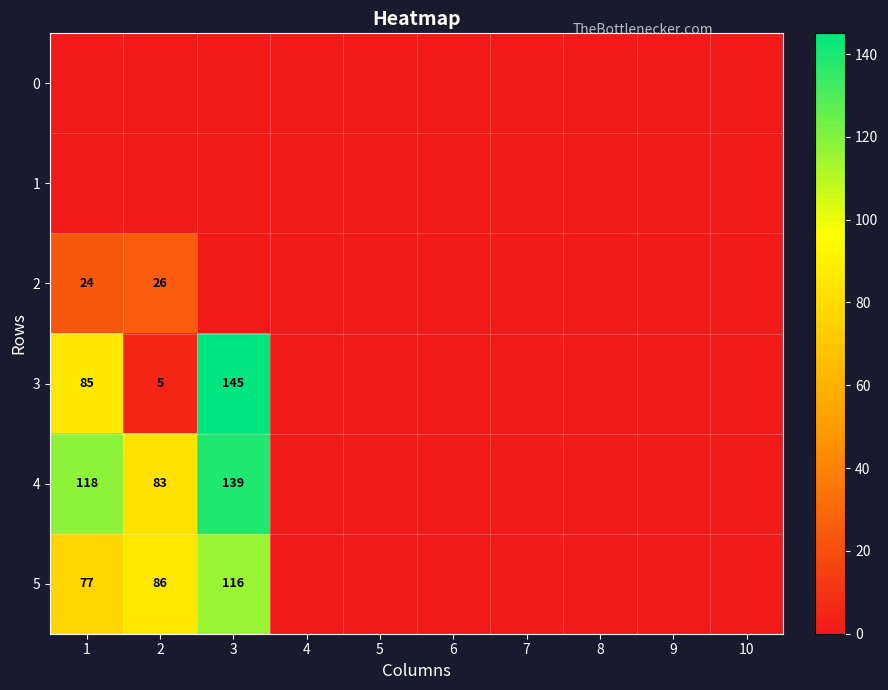

Is the value of 2 at 1 greater than the value of 4 at 3?

No